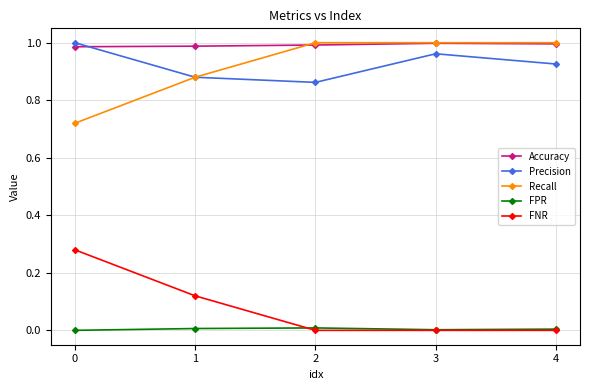

Count the number of categories in the chart.

5